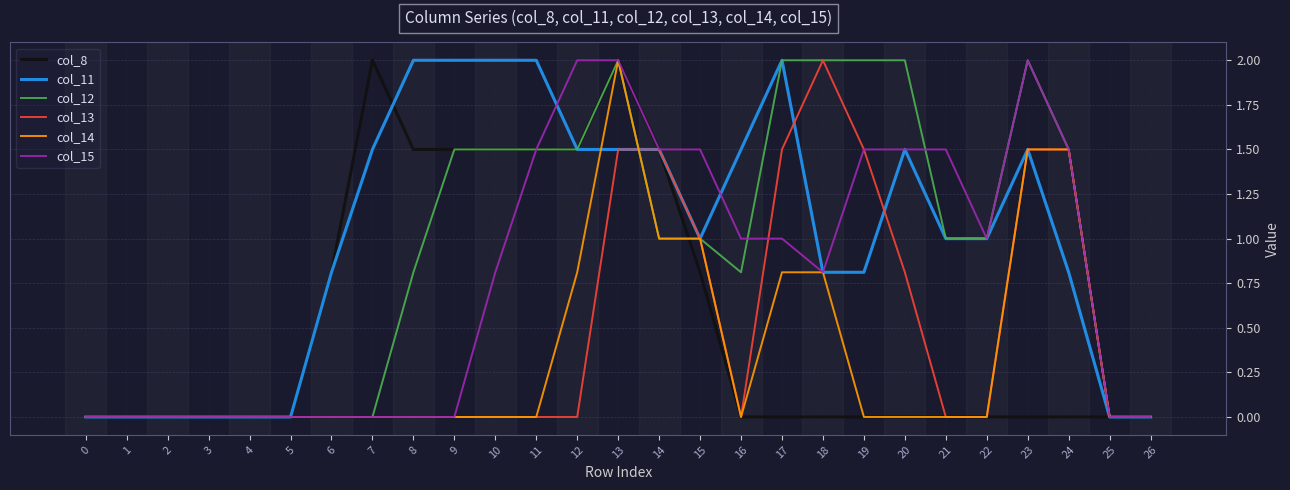

True or false: col_13 has a value of 0.0 at 12.

True